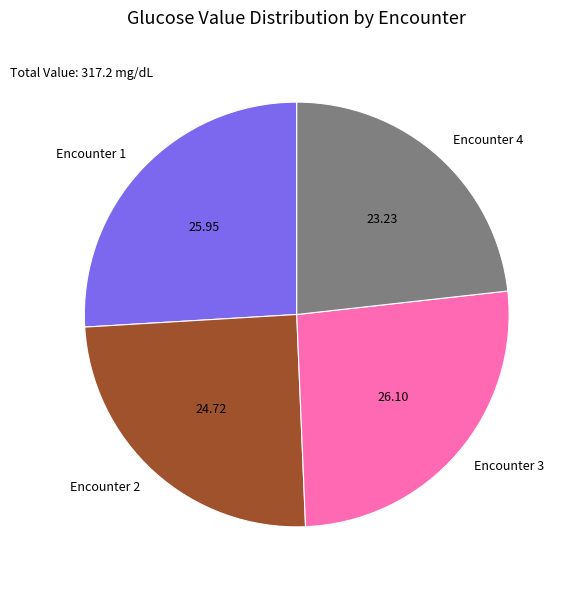

How many segments does this pie chart have?

4